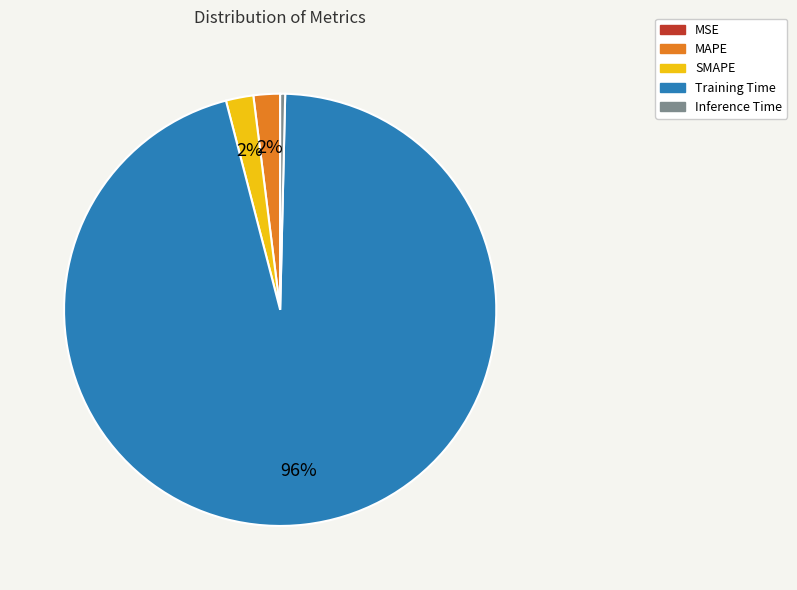

Does any single category account for the majority?

Yes